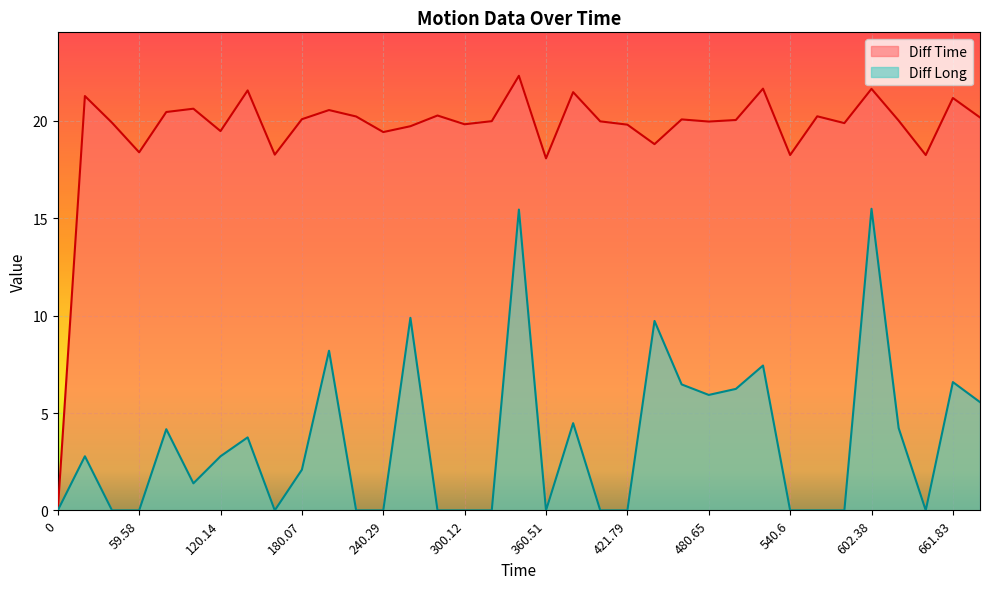

Rank the categories by Diff Long value from lowest to highest.

0, 41.19, 59.58, 159.98, 220.86, 240.29, 280.29, 300.12, 320.11, 360.51, 401.98, 421.79, 540.6, 560.84, 580.73, 640.65, 100.66, 180.07, 21.28, 120.14, 141.71, 80.03, 622.4, 381.99, 682.01, 480.65, 500.69, 460.68, 661.83, 522.35, 200.63, 440.59, 260.02, 342.43, 602.38